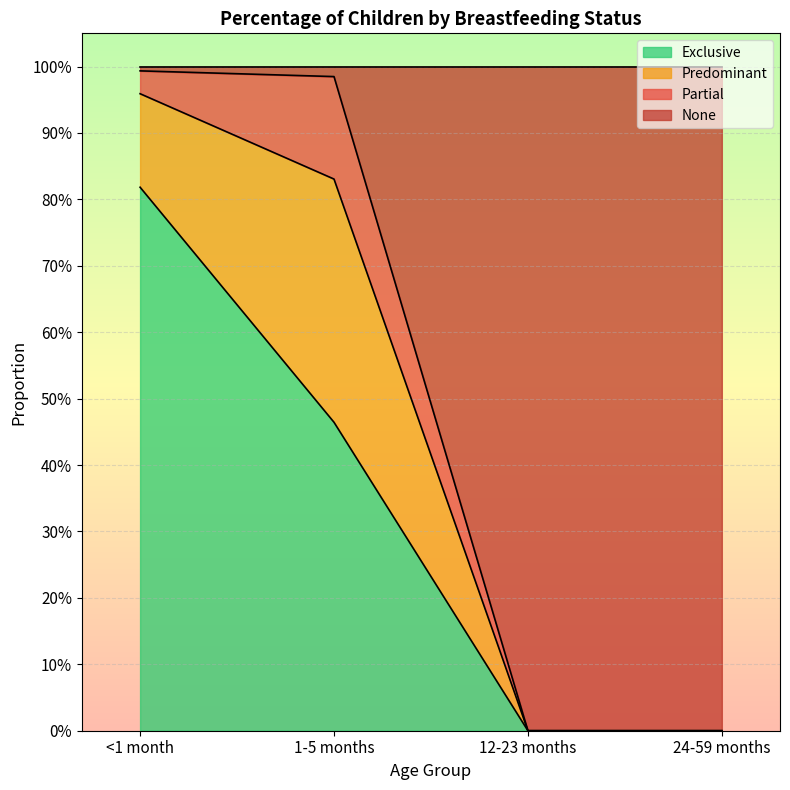

What are all the series names shown in the legend?

Exclusive, Predominant, Partial, None